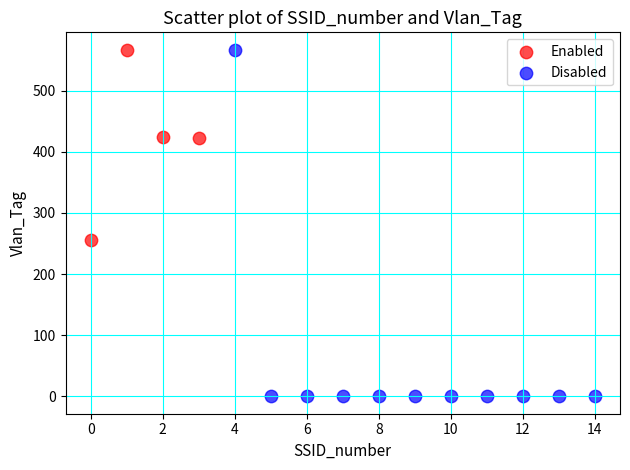

Which series contains the lowest Y value?

Disabled